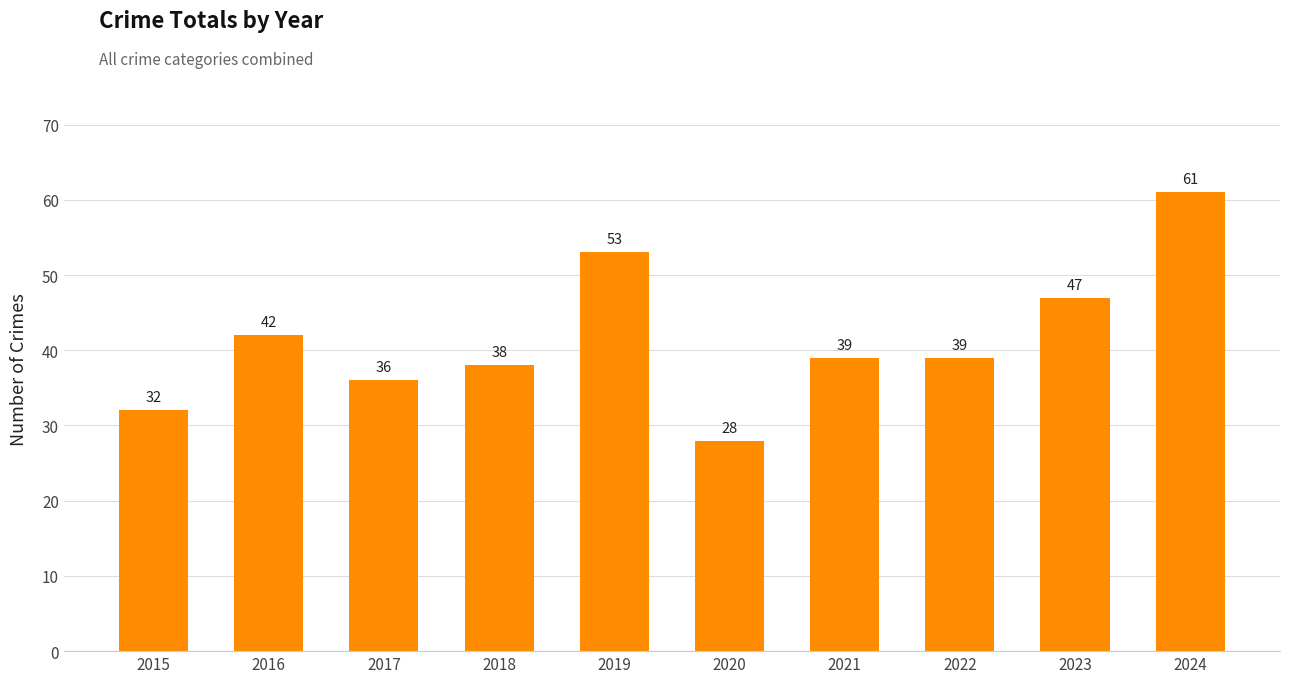

What is the smallest value displayed?

28